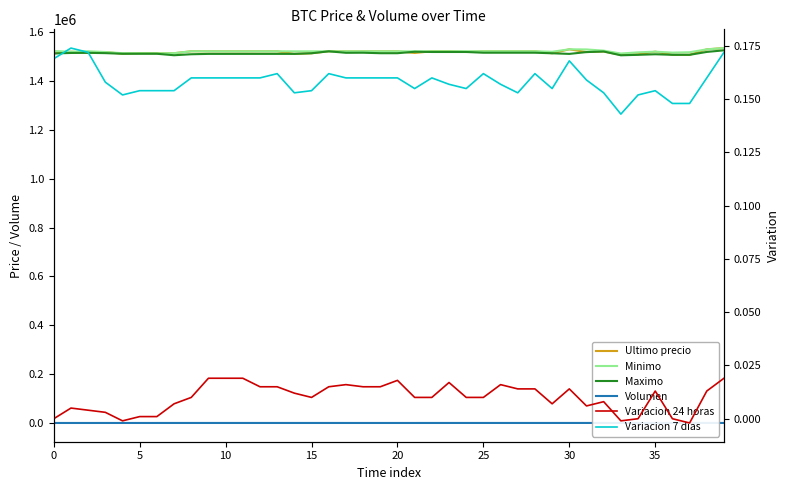

True or false: Ultimo precio and Volumen intersect in this chart.

False